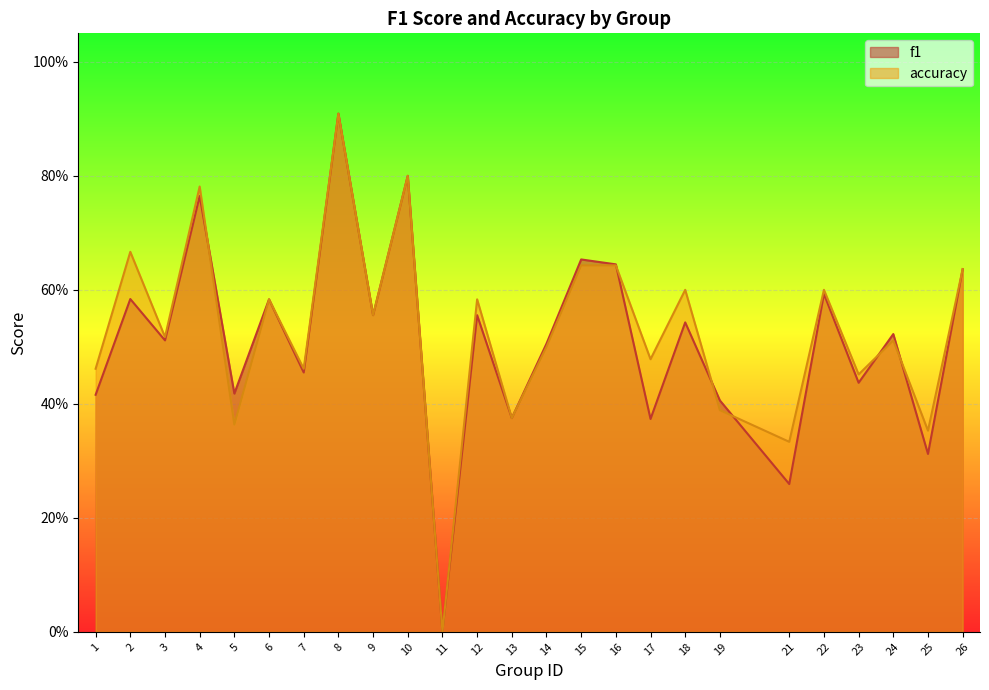

Count the accuracy values in the range 0 to 1.

25